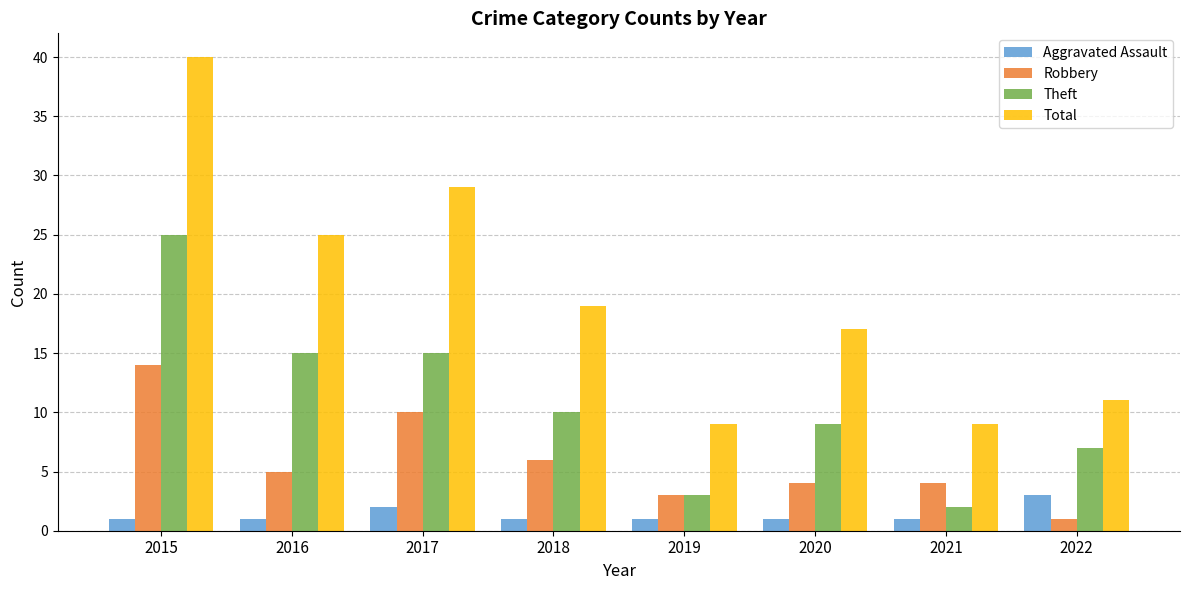

What is the difference between the Robbery values at 2022 and 2016?

4